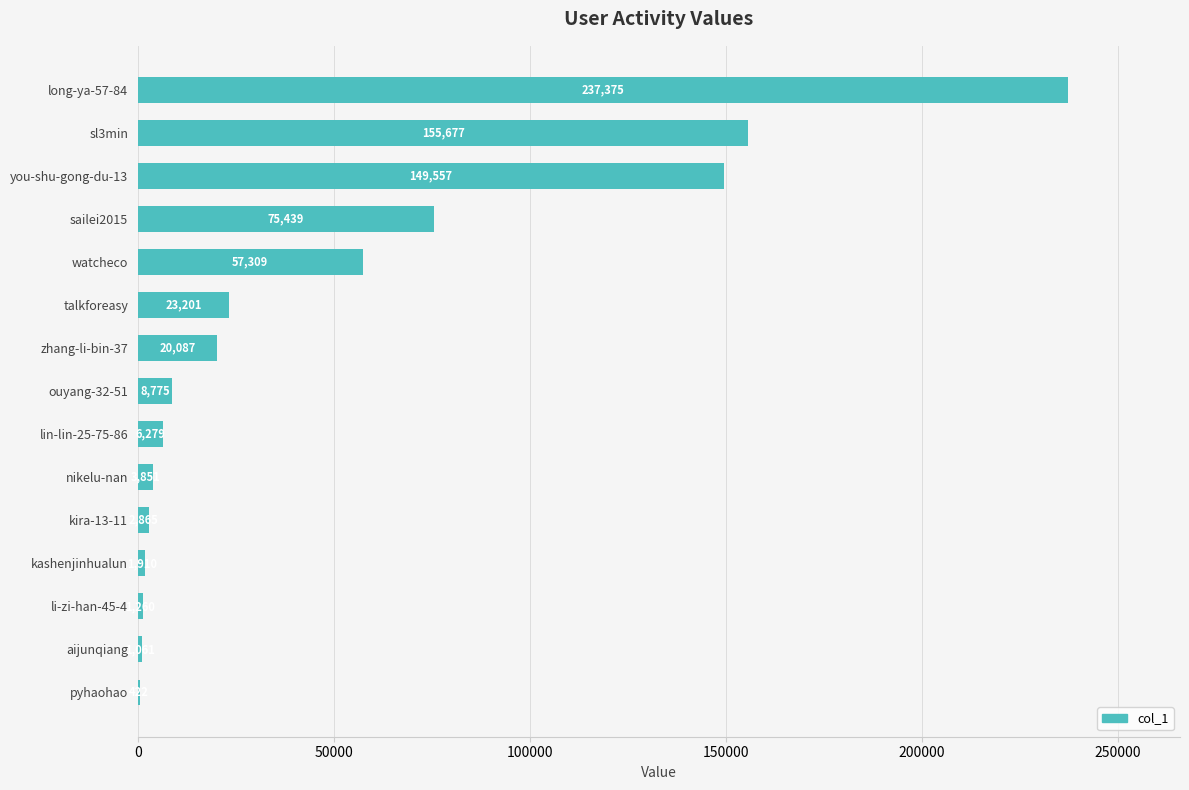

Where is the data nearest to the value 118898?

you-shu-gong-du-13